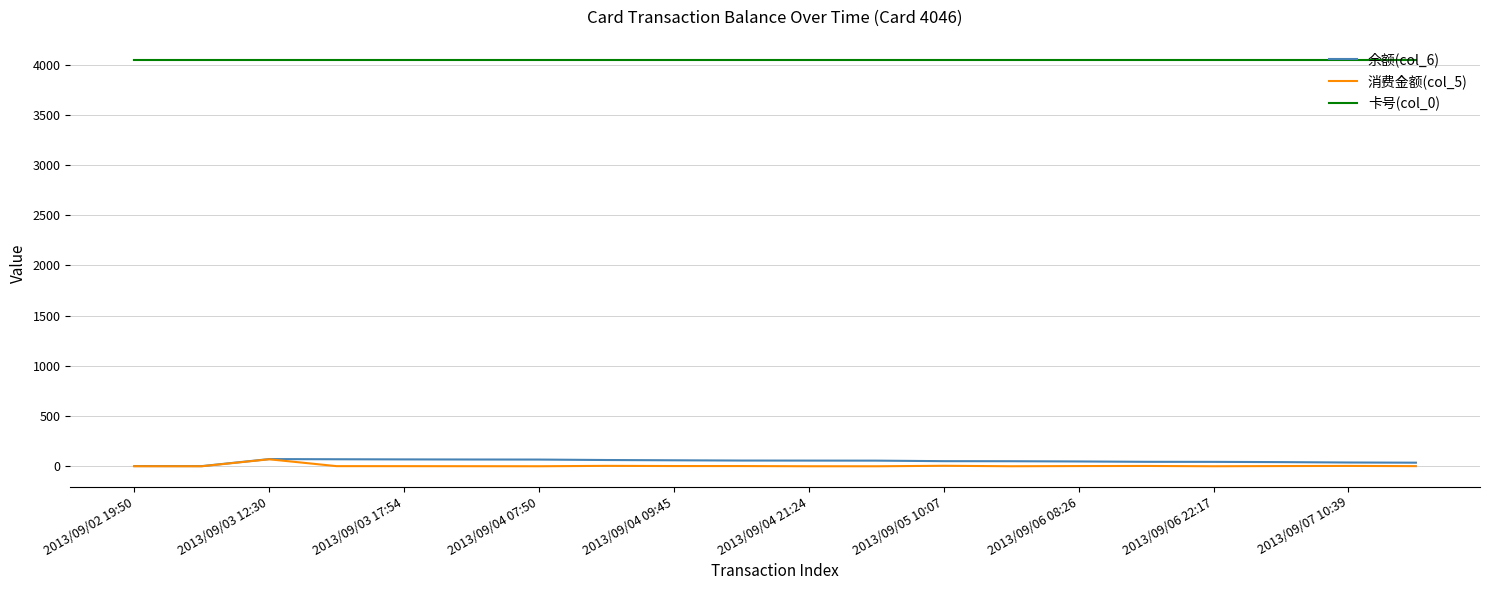

True or false: 消费金额(col_5) and 卡号(col_0) cross at least once.

False